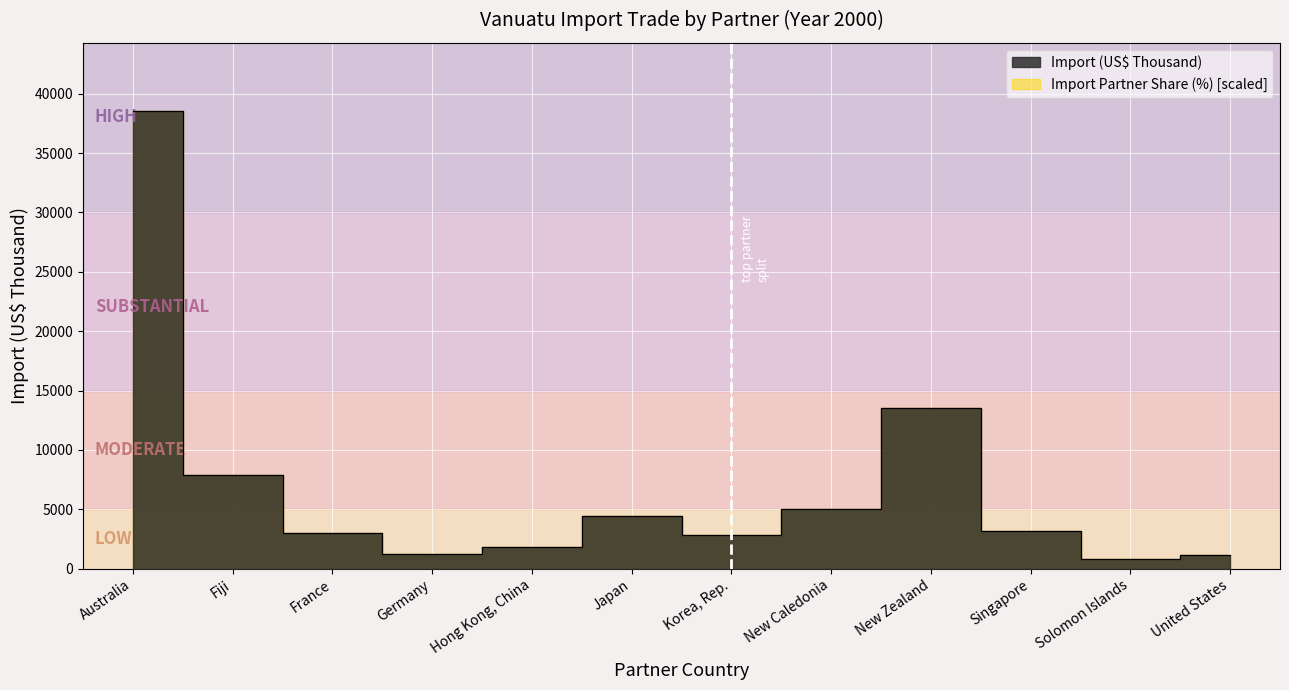

True or false: there are more than 1 points higher than both neighbors.

True